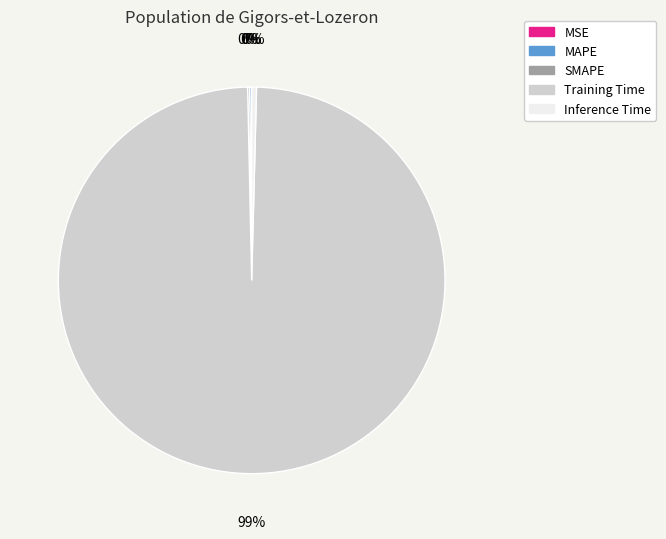

Does any single category account for the majority?

Yes